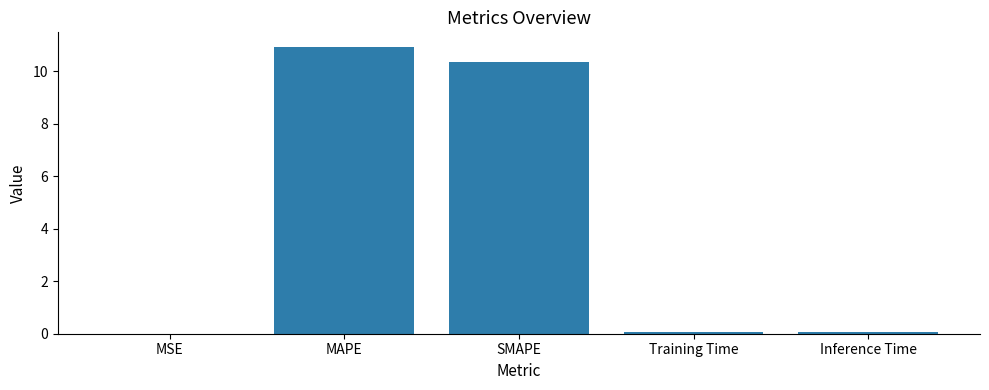

What is the sum of all values?

21.4